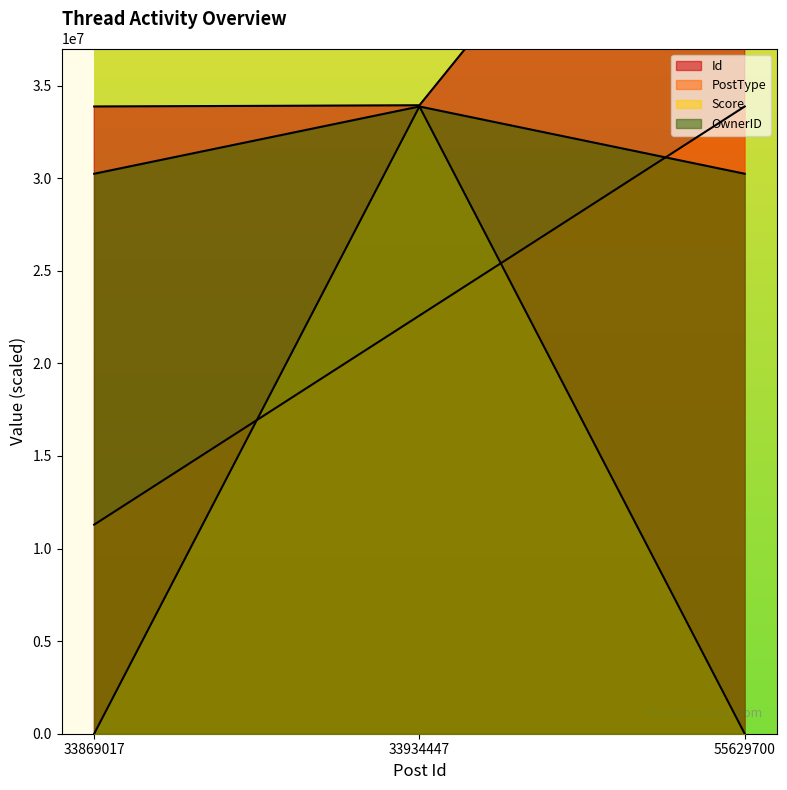

What is the sum of all Id values?

123433164.0